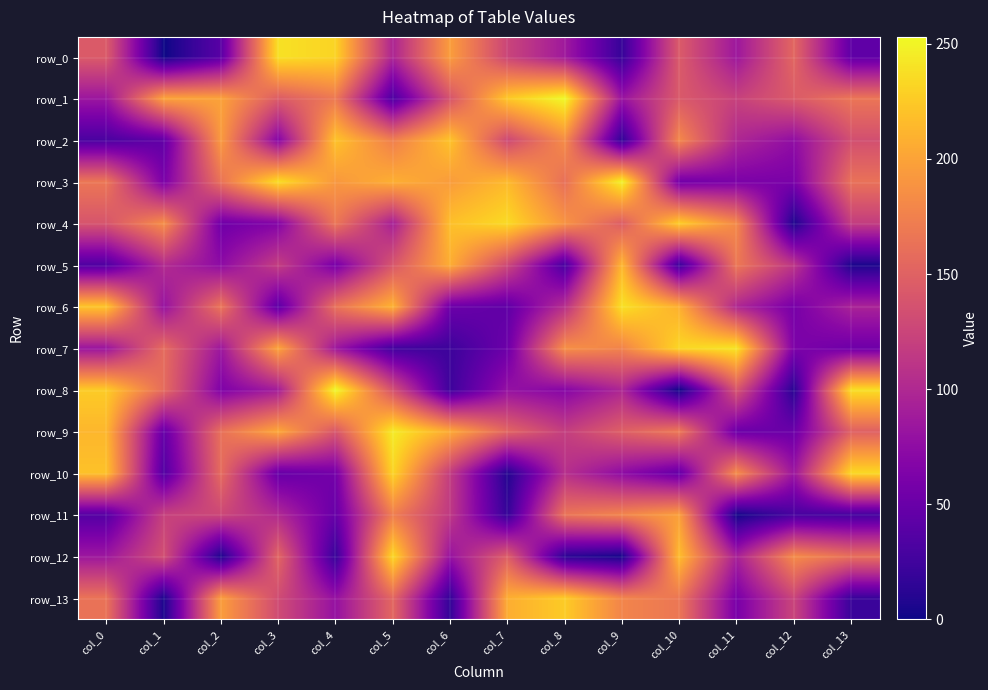

What is the difference between the maximum and minimum values in the row_5 series?

207